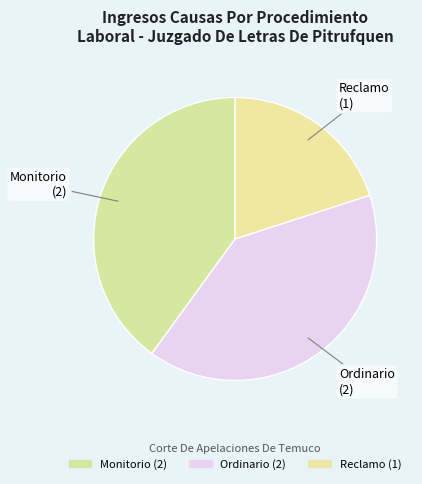

Rank the categories by value from lowest to highest.

Reclamo, Monitorio, Ordinario